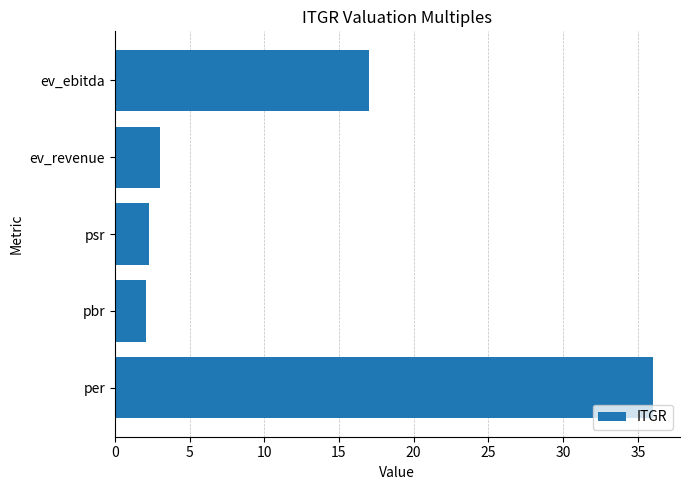

The value at ev_ebitda is 17.0. True or false?

True